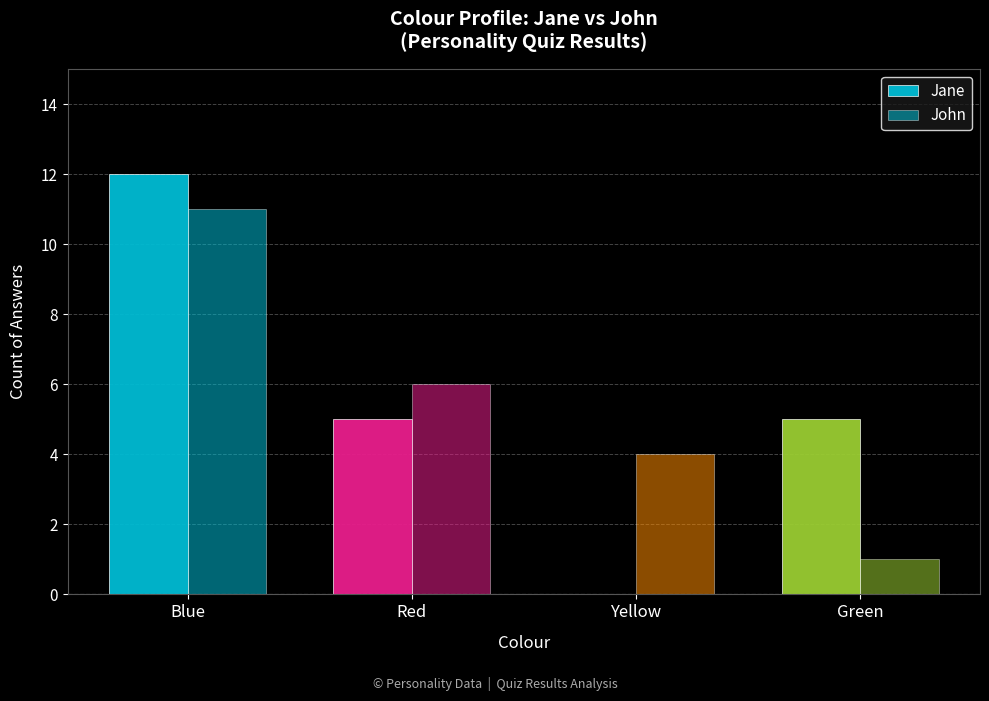

Is it true that Jane equals 5 at Red?

True